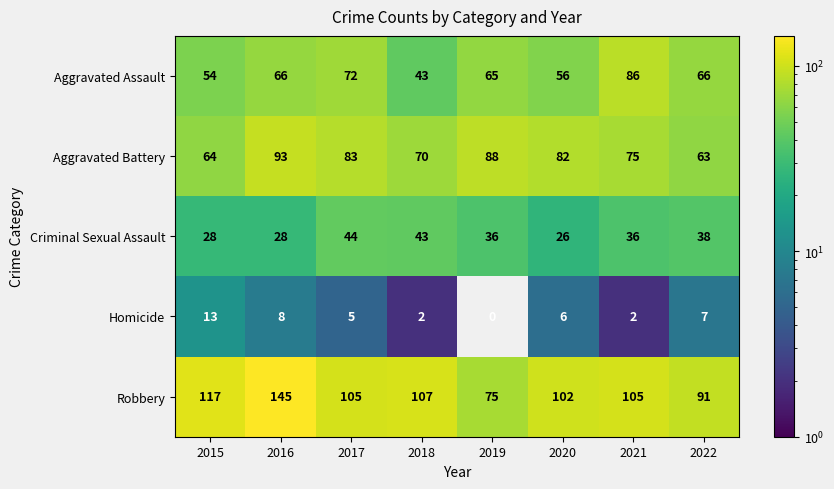

What is the approximate value of Robbery at 2022, to the nearest 5?

90